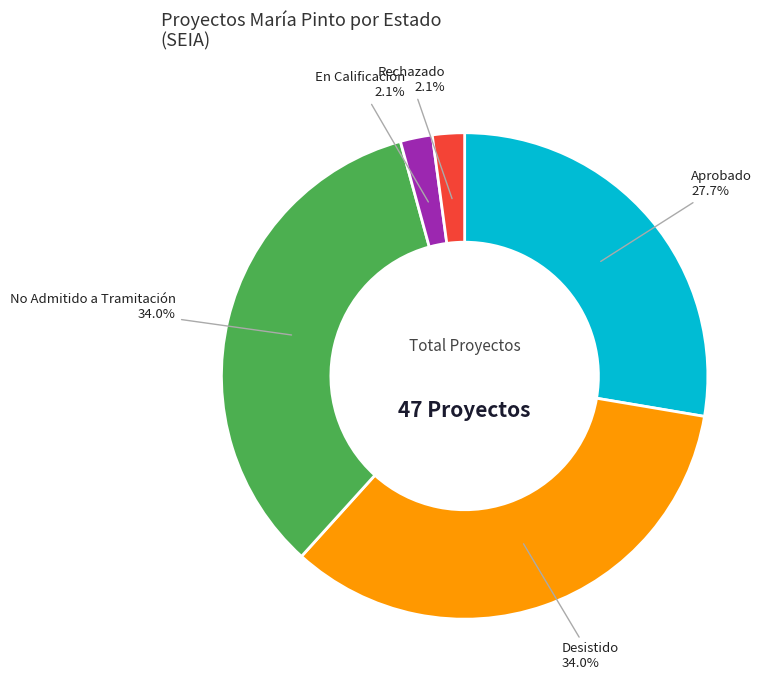

Is there any slice that represents more than half of the pie?

No